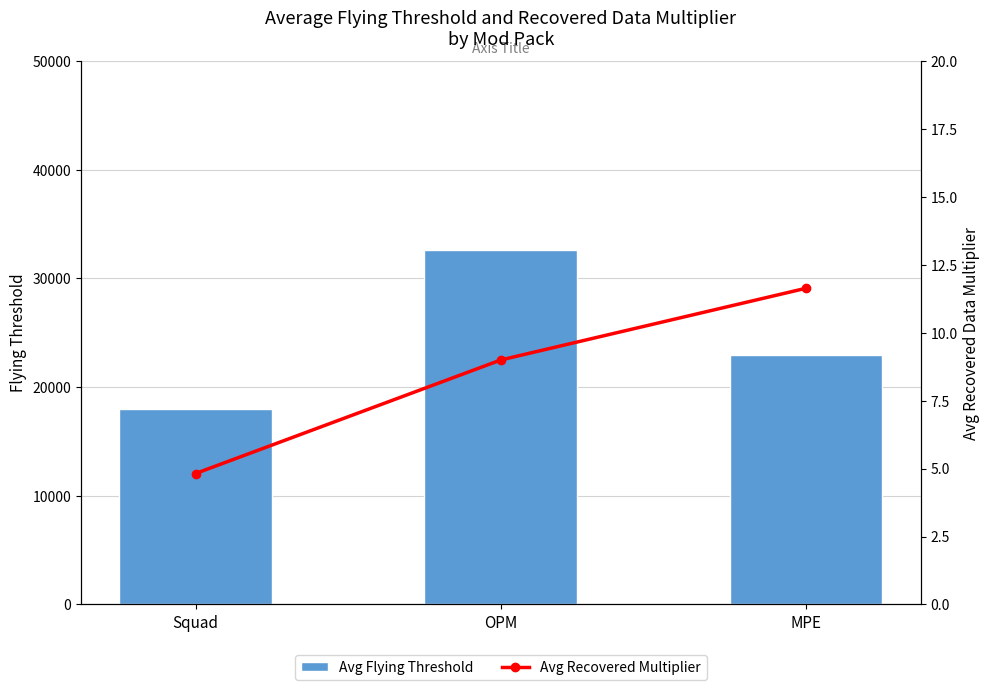

Rank the series by their average value, from highest to lowest.

Avg Flying Threshold, Avg Recovered Multiplier